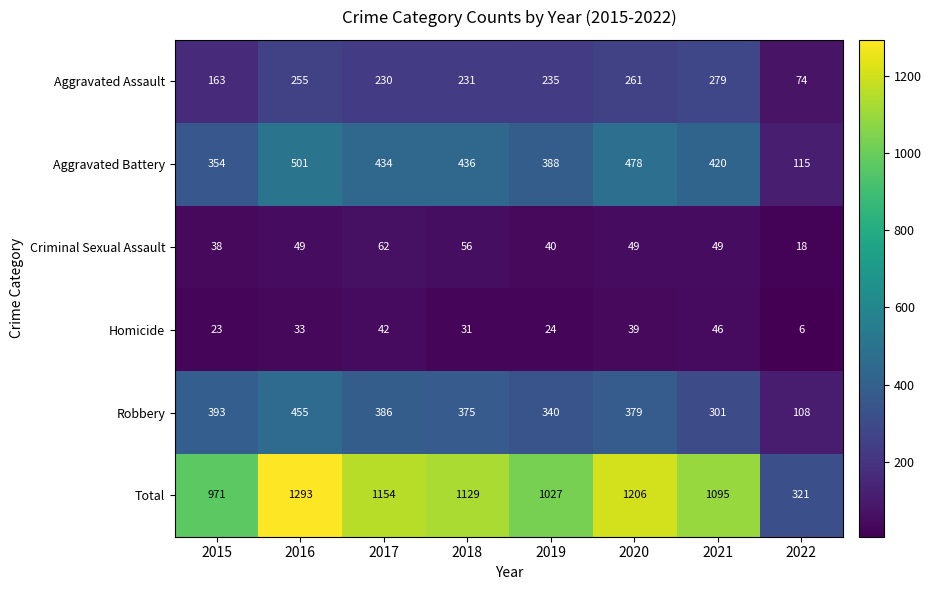

True or false: Total has a value of 1293 at 2016.

True